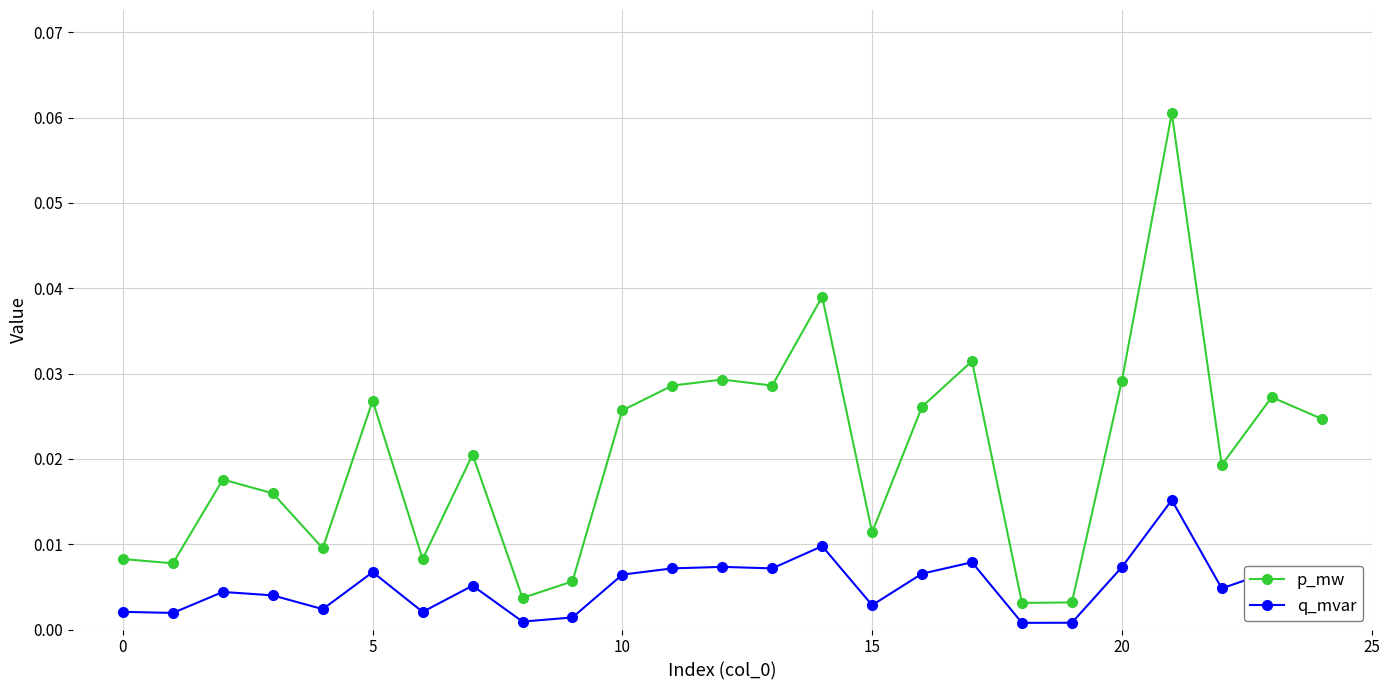

Which series has the largest range (max minus min)?

p_mw